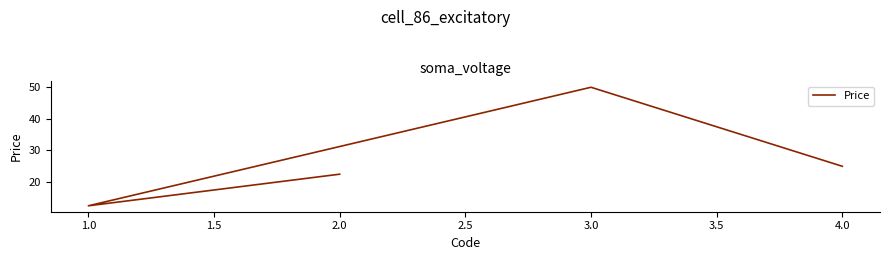

What is the sum of all values?

110.0